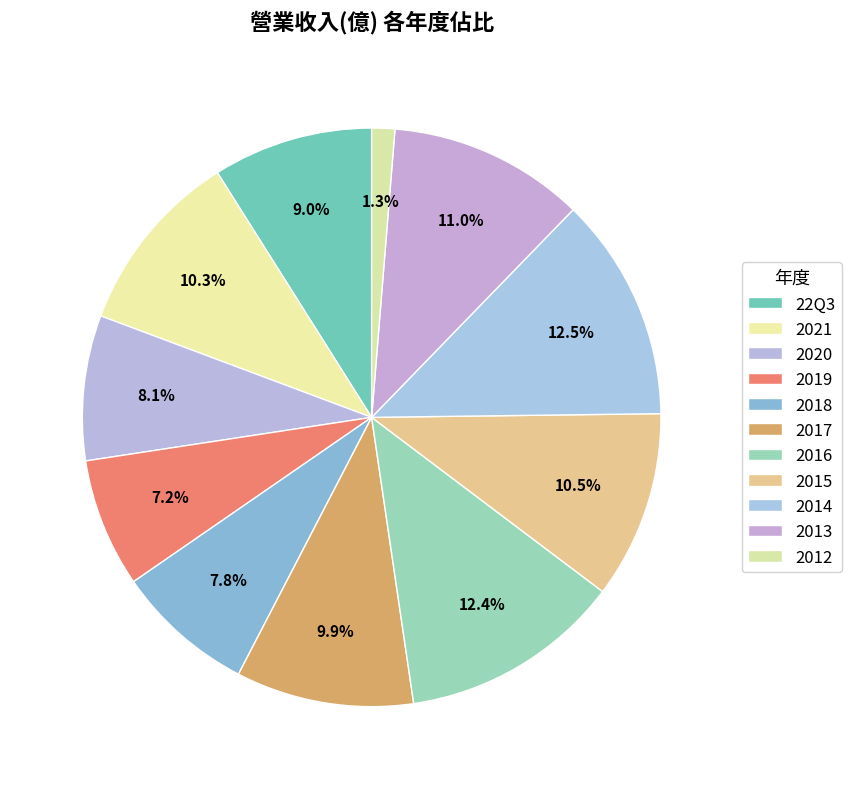

The 2012 slice represents 1% of the pie. True or false?

True